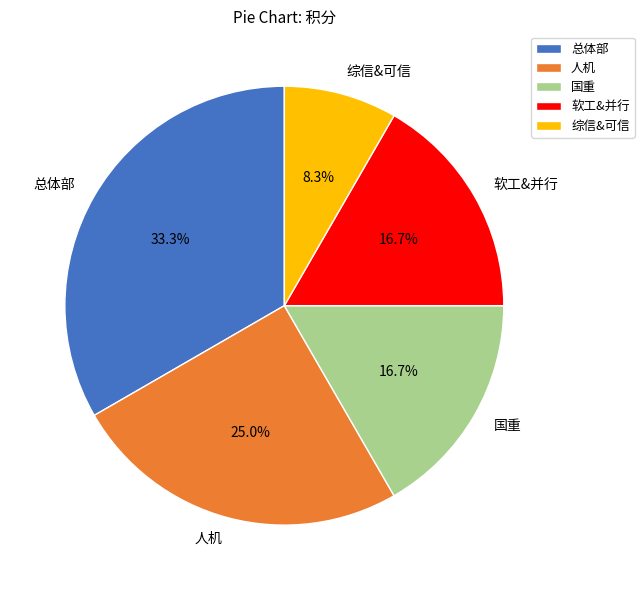

Does 人机 account for over 50% of the chart?

No